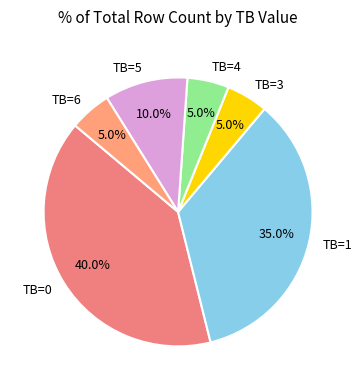

What percentage is the TB=5 slice, to the nearest percent?

10%